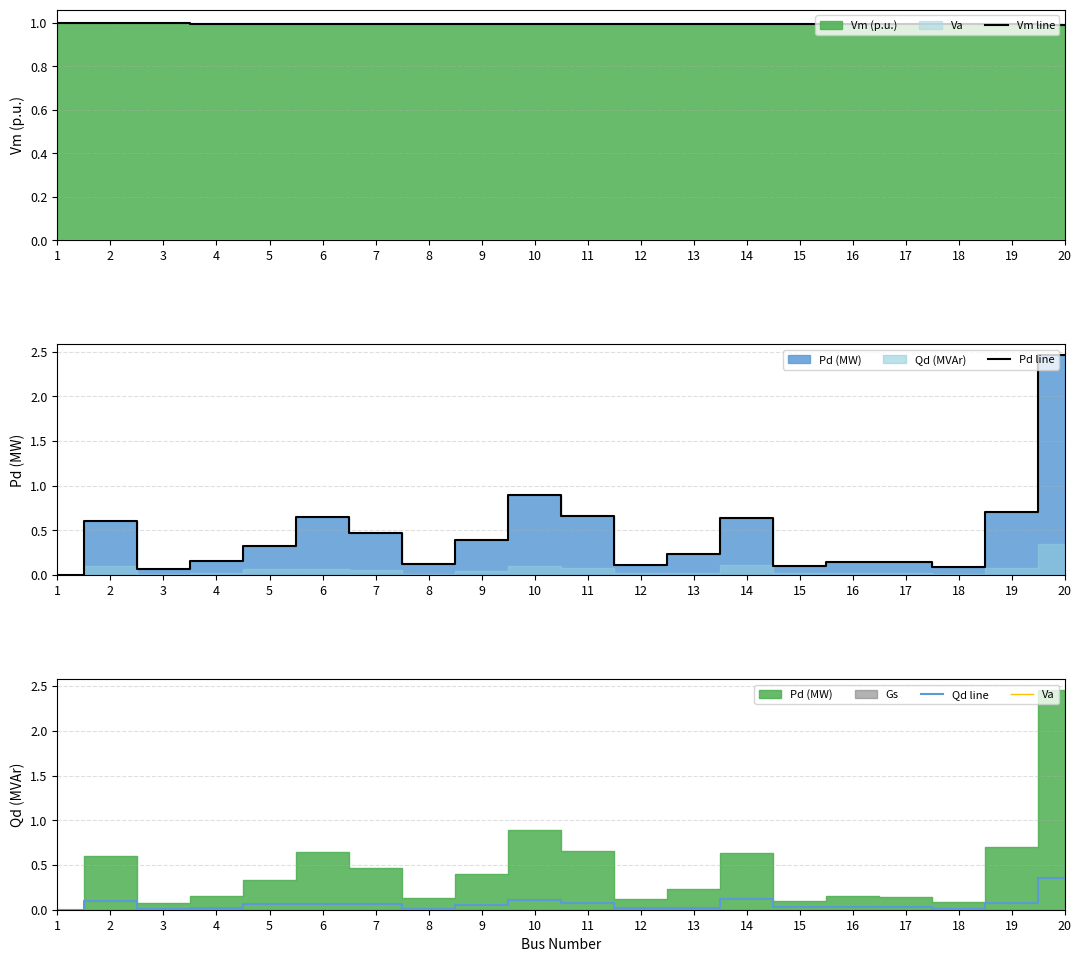

Which series has the widest spread of values?

Pd line